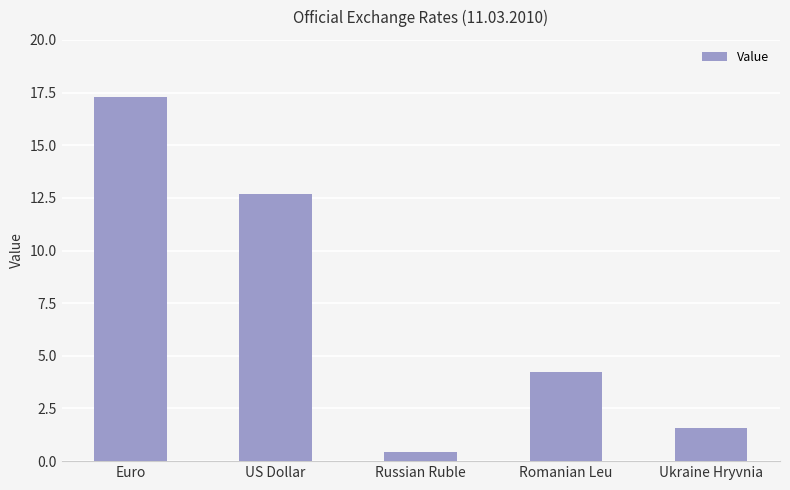

Rank the categories by value from lowest to highest.

Russian Ruble, Ukraine Hryvnia, Romanian Leu, US Dollar, Euro